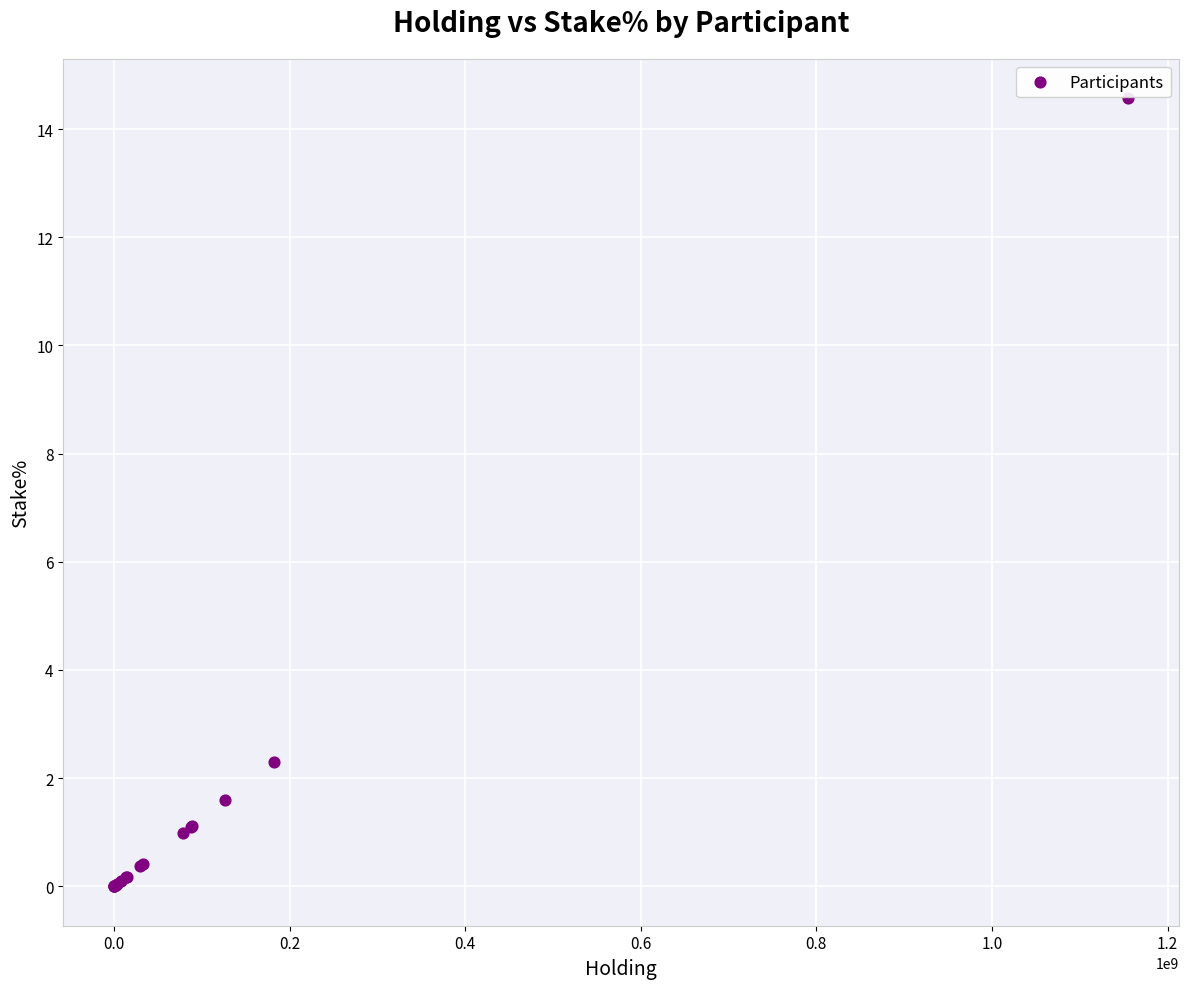

What Y value in the scatter plot is closest to 7?

2.3